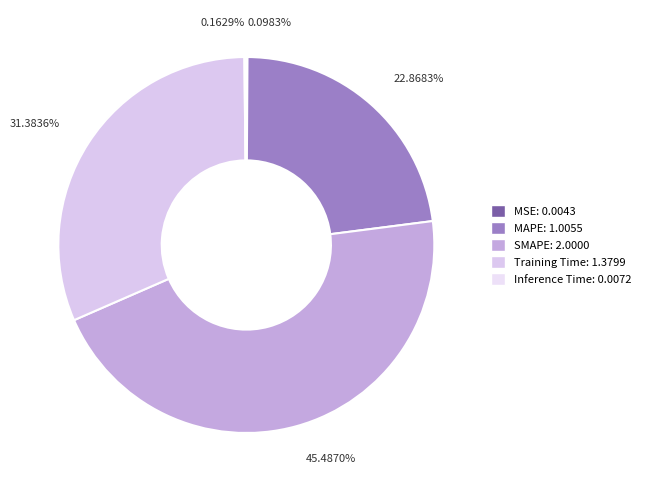

Is there any slice that represents more than half of the pie?

No